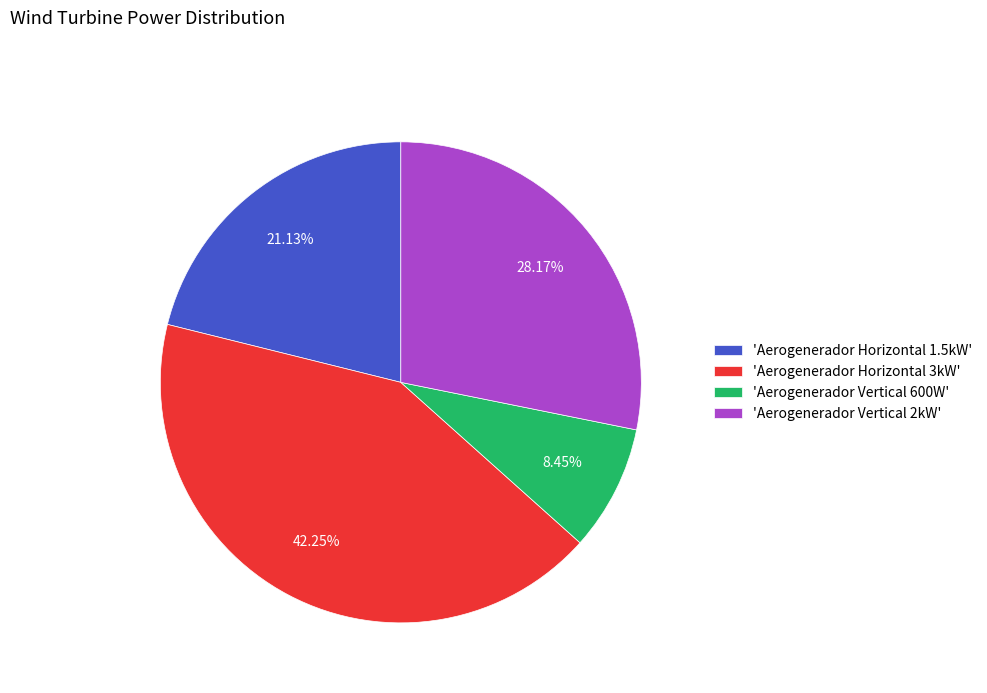

Do 'Aerogenerador Vertical 600W' and 'Aerogenerador Horizontal 1.5kW' together represent more than half of the pie?

No